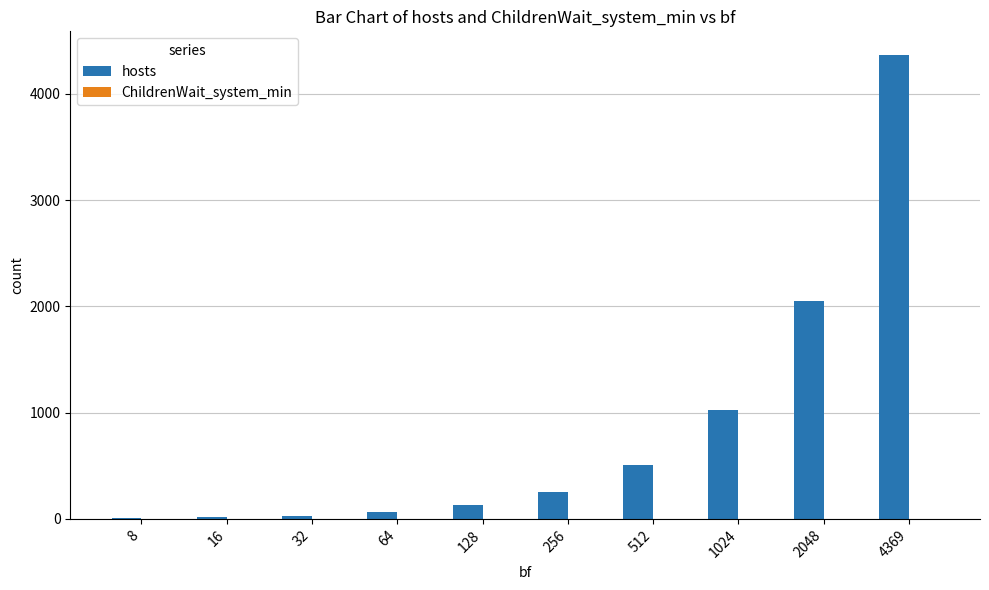

What is the greatest value displayed?

4369.0